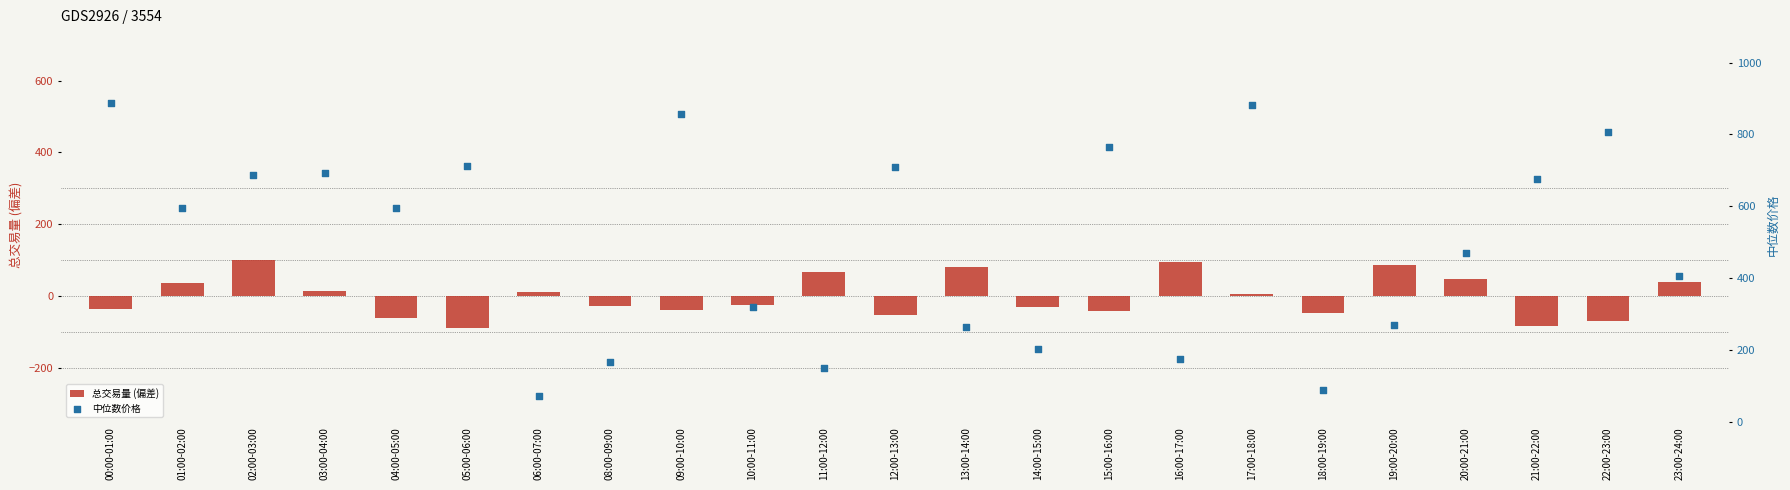

Which series has the widest spread of Y values?

中位数价格